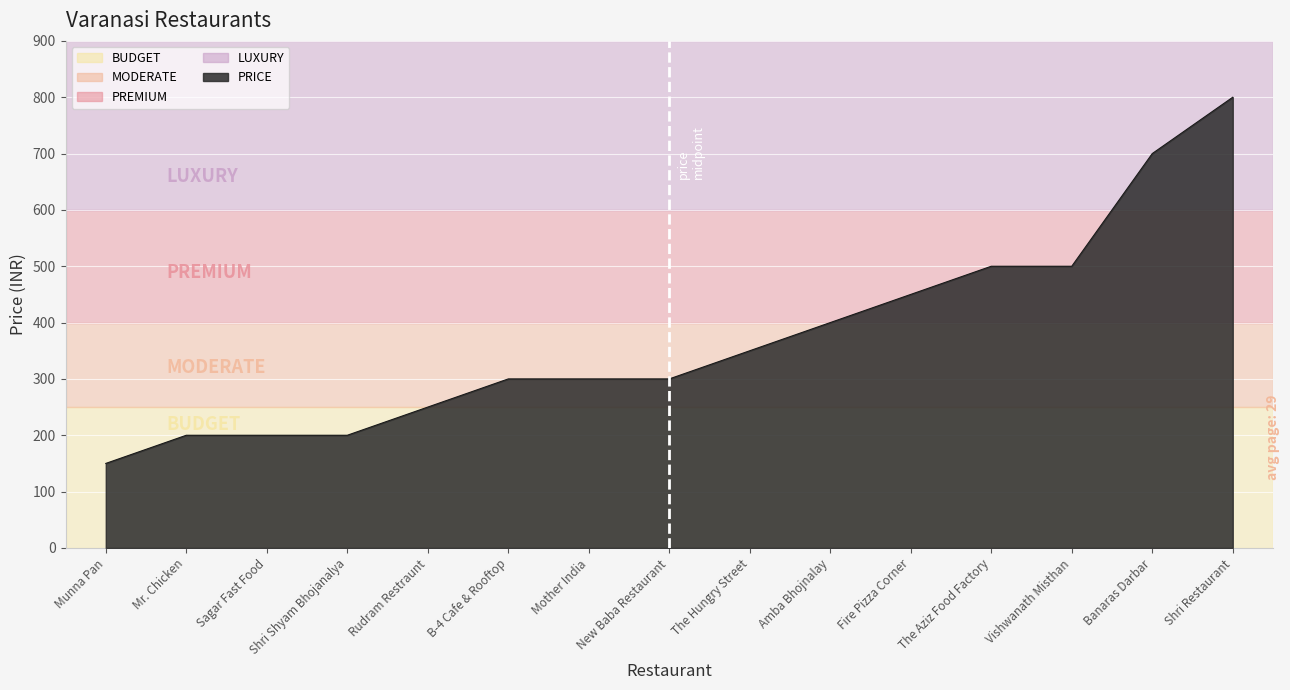

What is the difference between the values at Rudram Restraunt and B-4 Cafe & Rooftop?

50